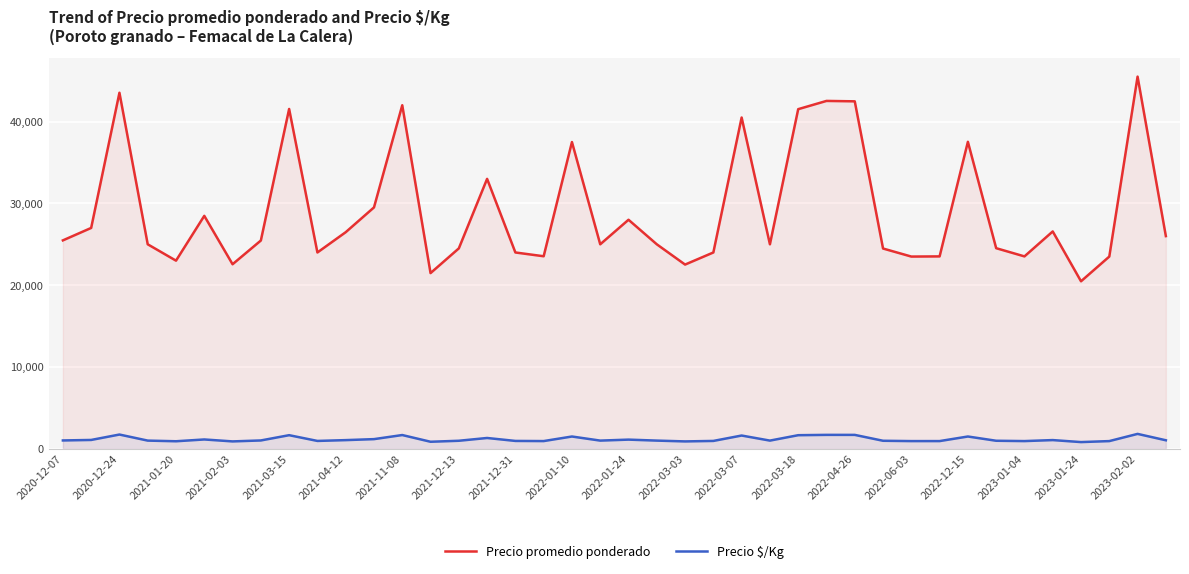

Where does the Precio $/Kg series first go above 1018?

2020-12-07